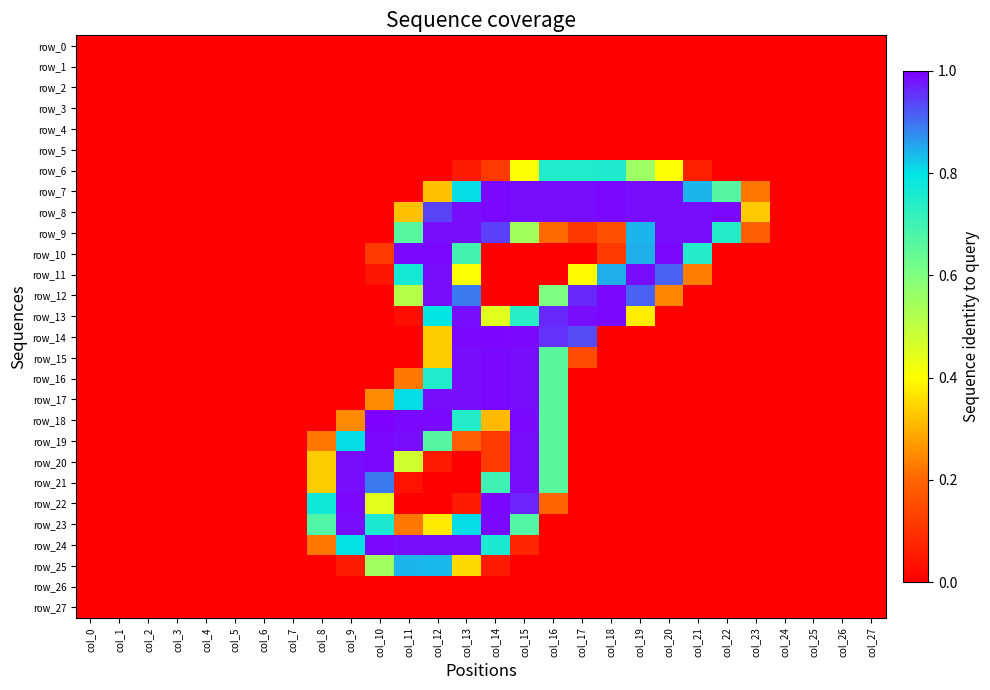

True or false: row_13 has a value of 430 at col_18.

False